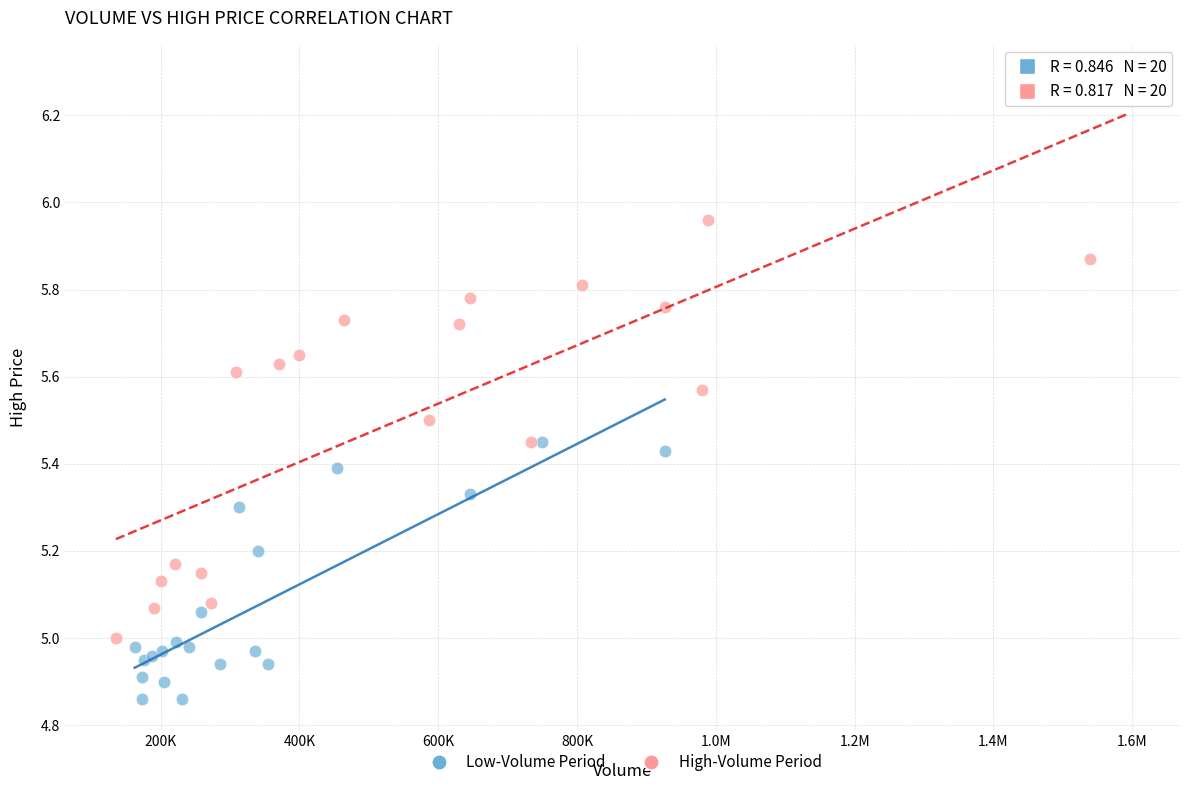

Which series has the largest Y range (max minus min)?

High-Volume Period